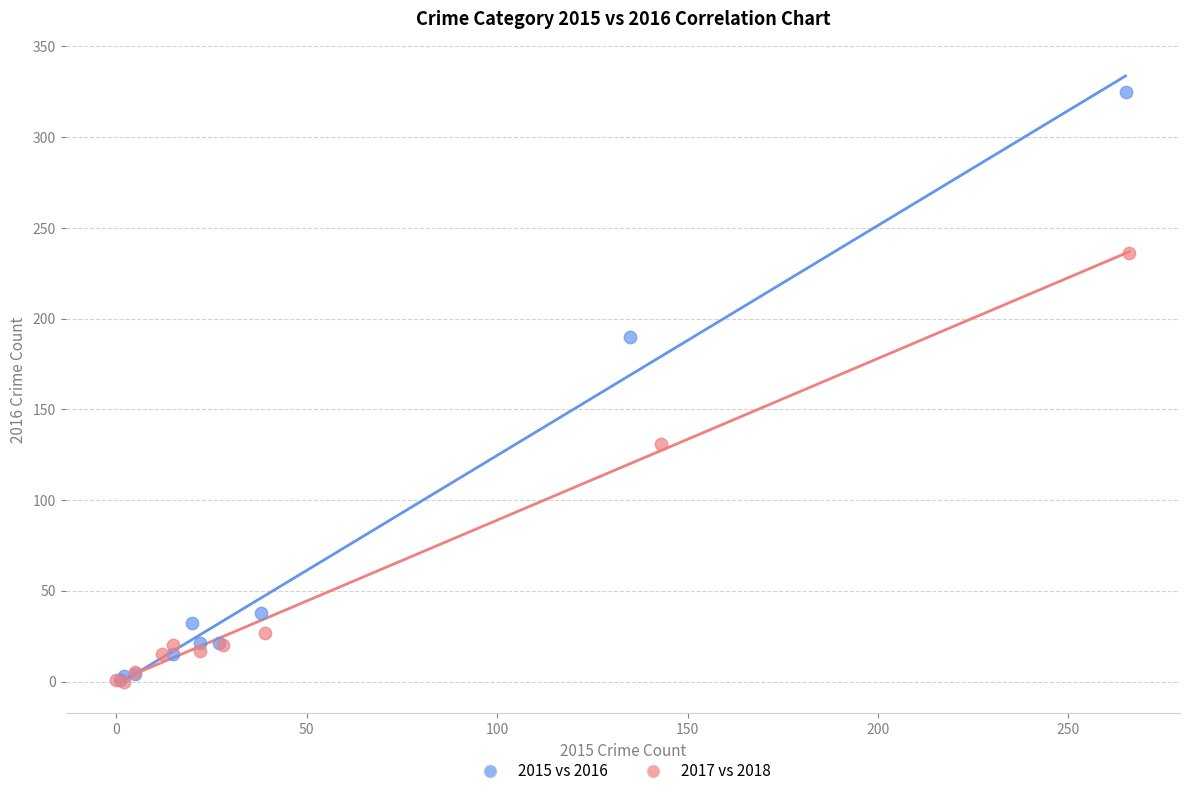

Which series has the largest Y range (max minus min)?

2015 vs 2016